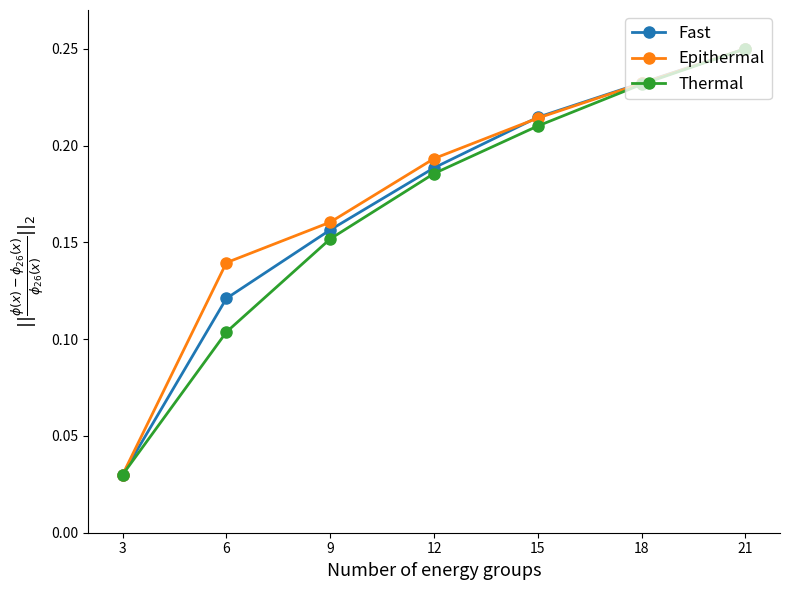

True or false: Fast has more than 2 points higher than both neighbors.

False